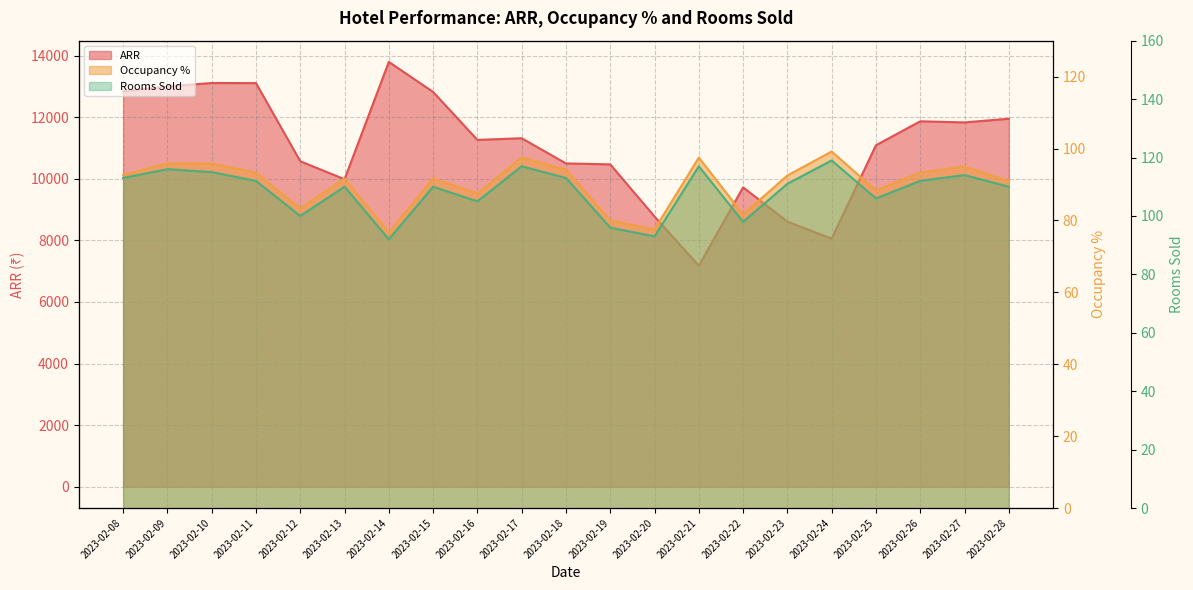

How many interior local peaks does the Occupancy % series have?

7